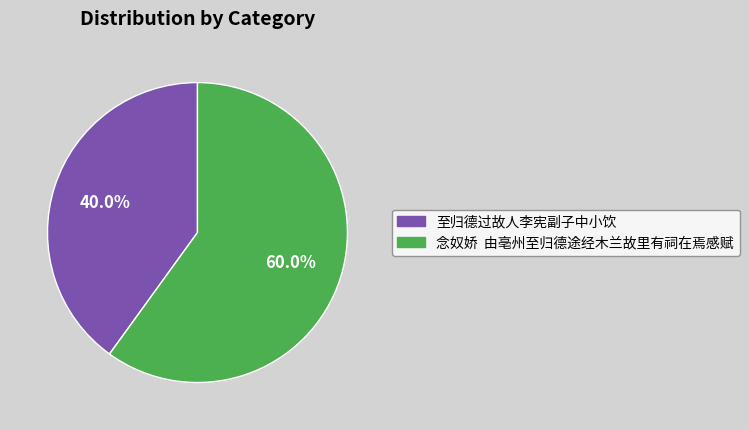

Is there a majority slice in this chart?

Yes